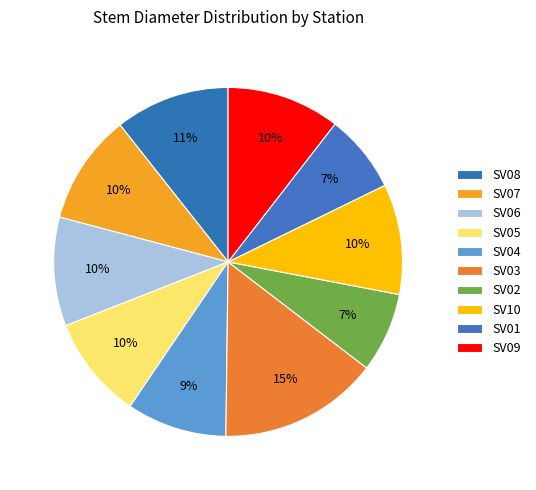

Do SV07 and SV03 together represent more than half of the pie?

No